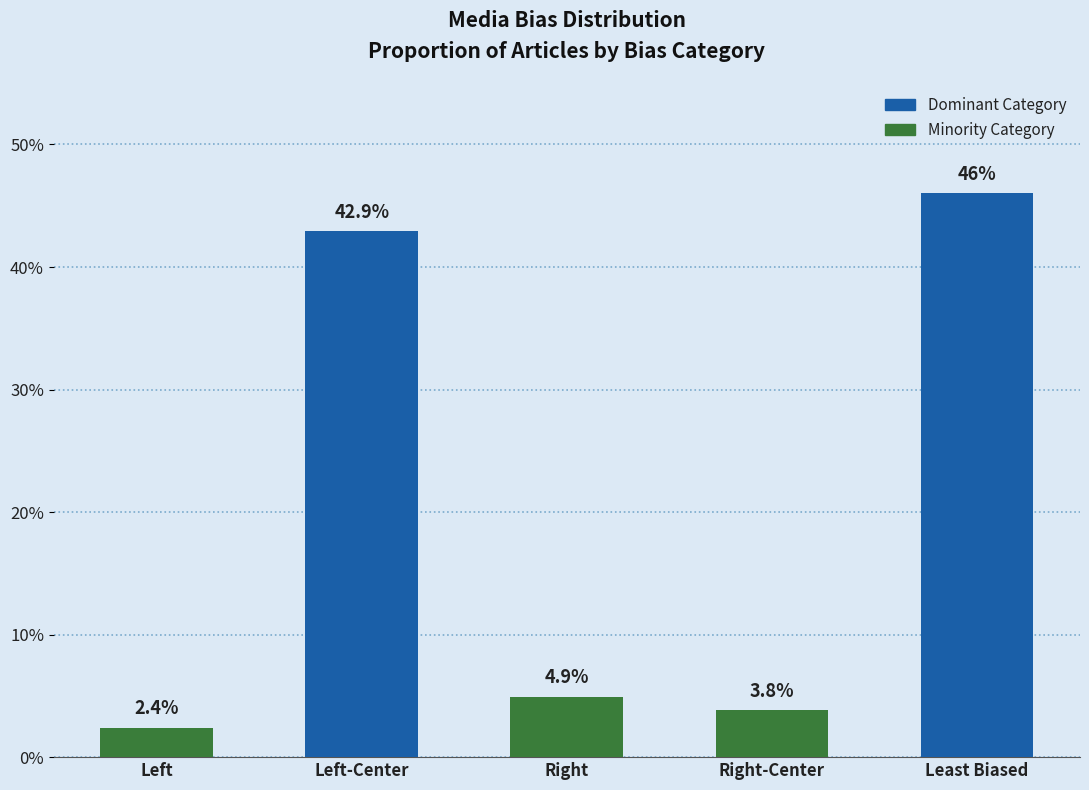

Are the bars horizontal?

No